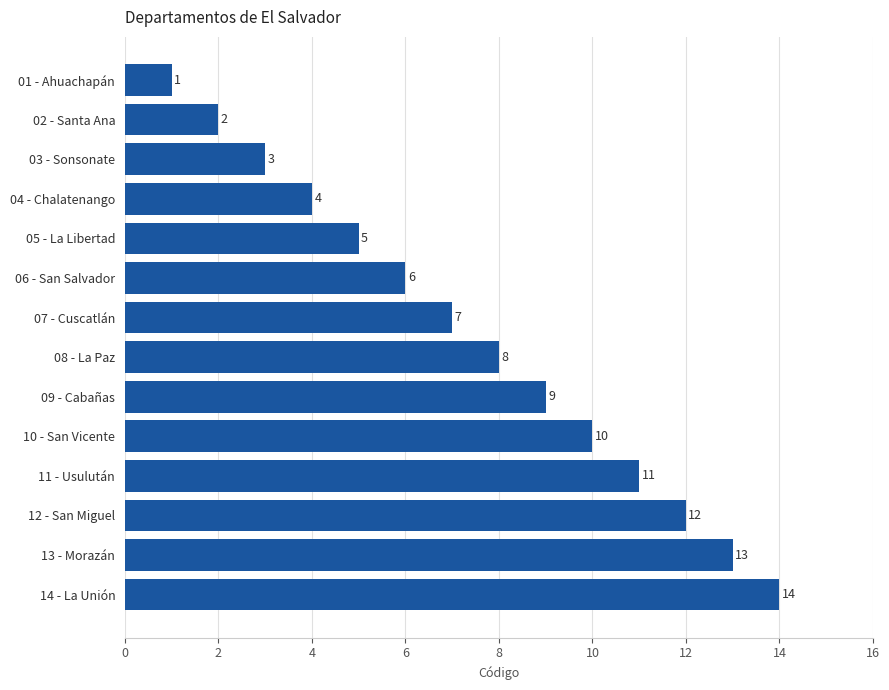

Rank the categories by value from lowest to highest.

01 - Ahuachapán, 02 - Santa Ana, 03 - Sonsonate, 04 - Chalatenango, 05 - La Libertad, 06 - San Salvador, 07 - Cuscatlán, 08 - La Paz, 09 - Cabañas, 10 - San Vicente, 11 - Usulután, 12 - San Miguel, 13 - Morazán, 14 - La Unión